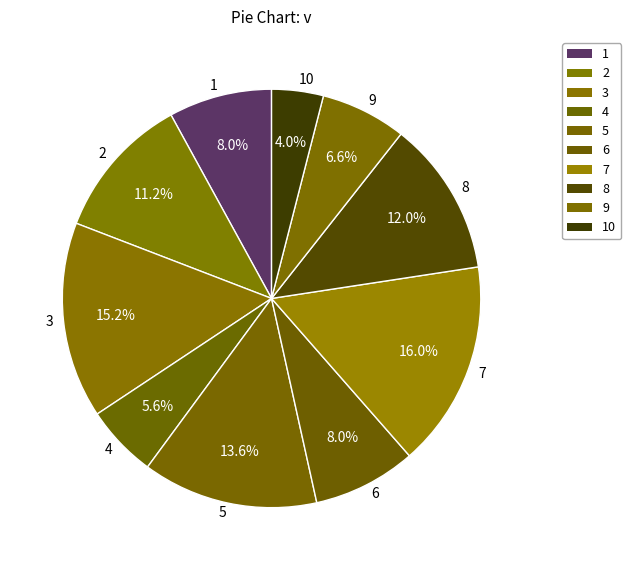

Do 7 and 4 together represent more than half of the pie?

No